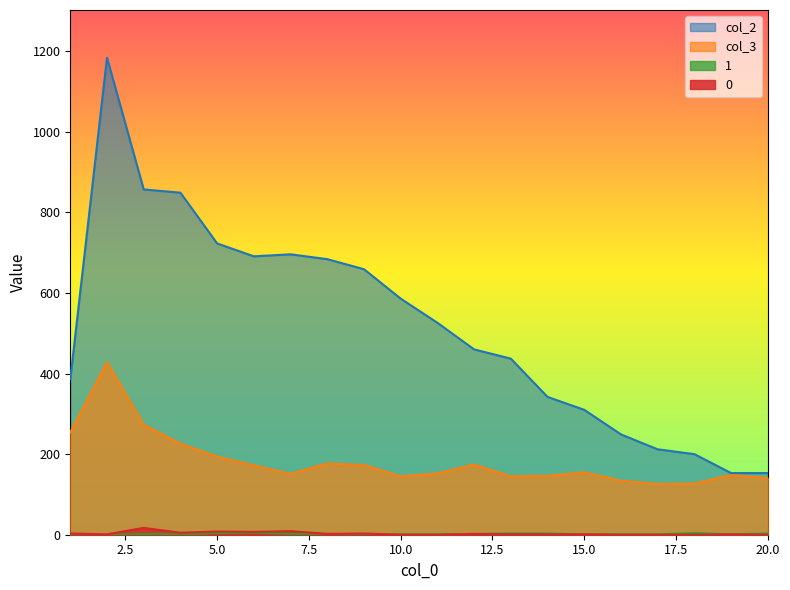

At how many categories does at least one series exceed 523?

10